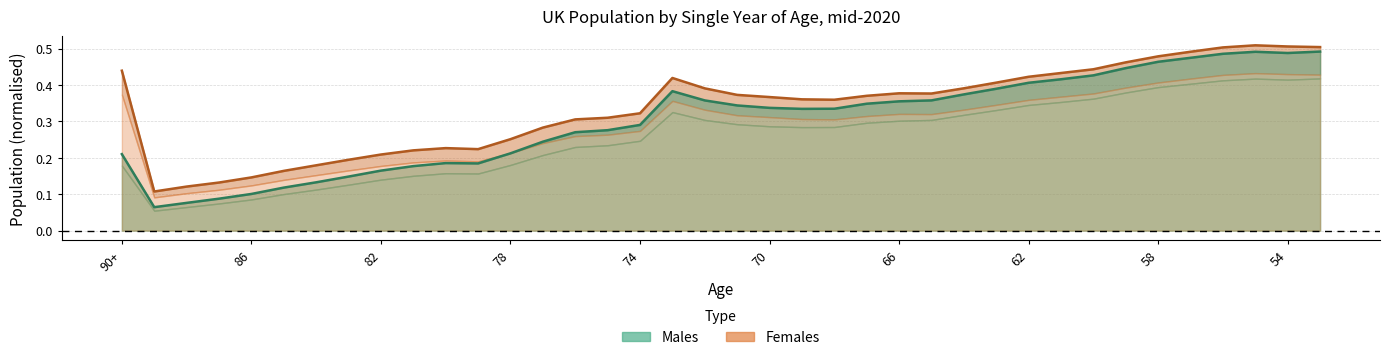

What is the sum of all Males values?

11.4